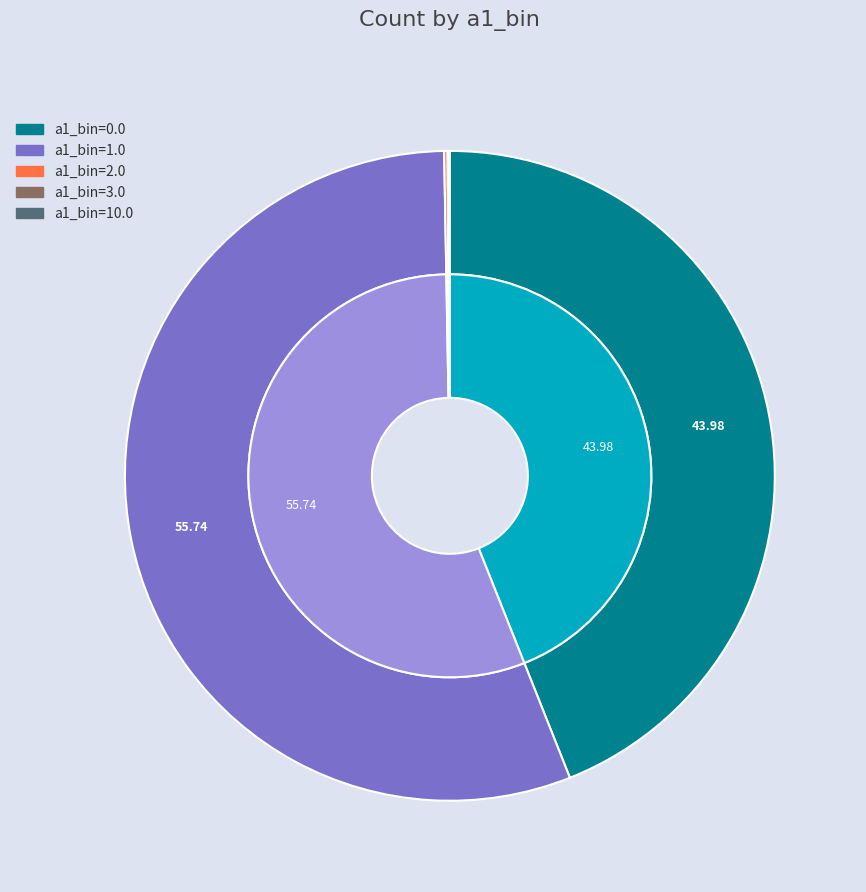

To the nearest percent, what is the difference between the largest and smallest slice percentages?

56%